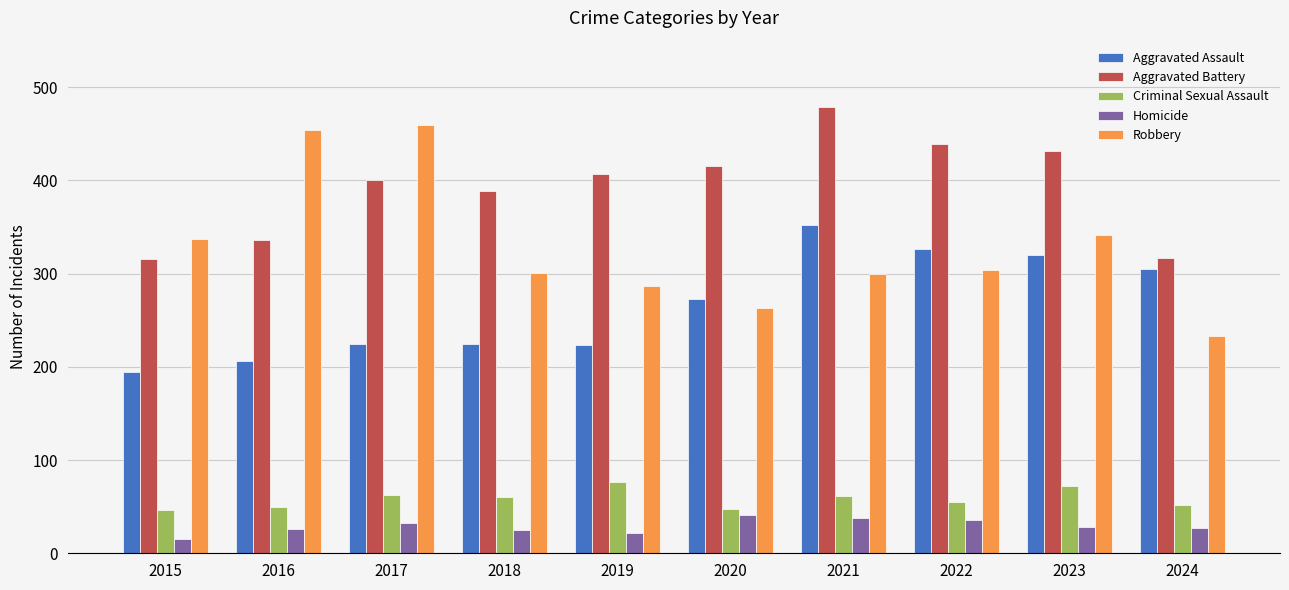

At which category is the sum across all series the highest?

2021